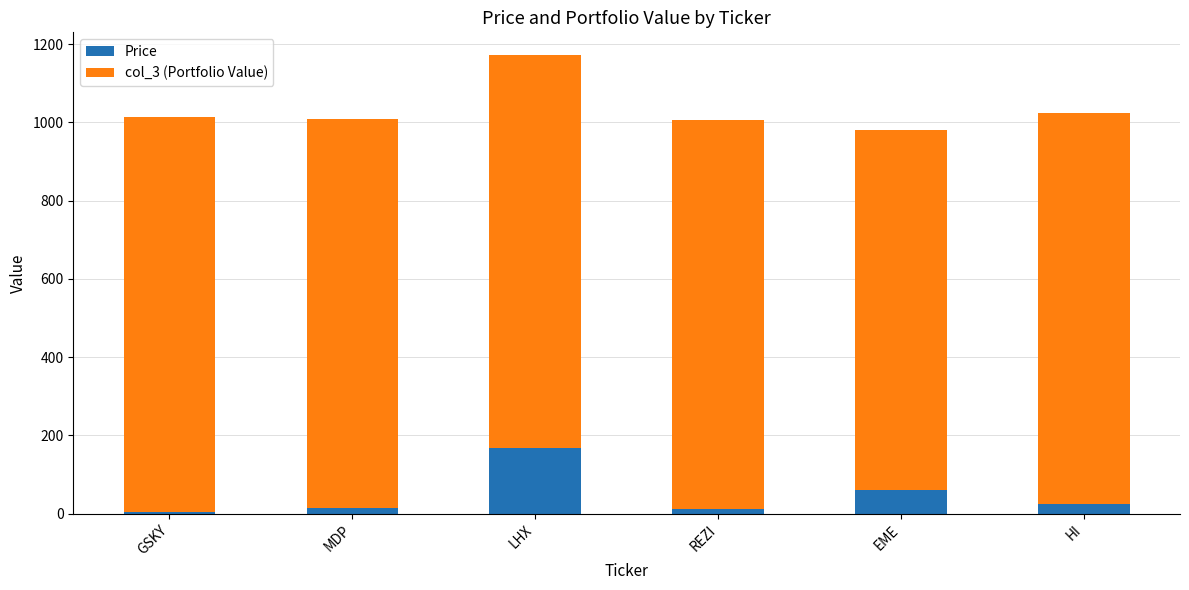

Where is Price nearest to the value 86?

EME